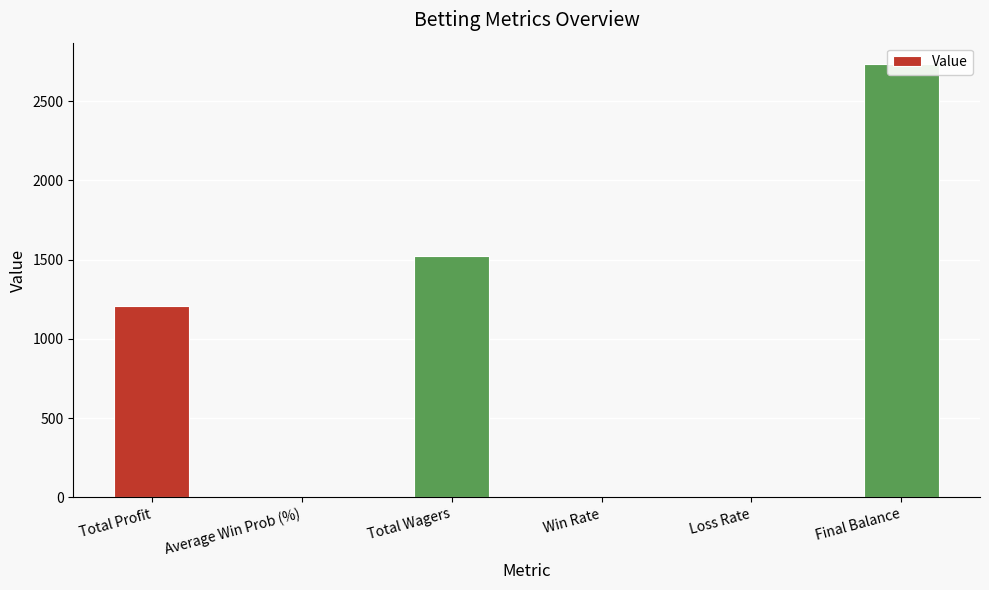

True or false: the data shows 1.1 at Loss Rate.

False